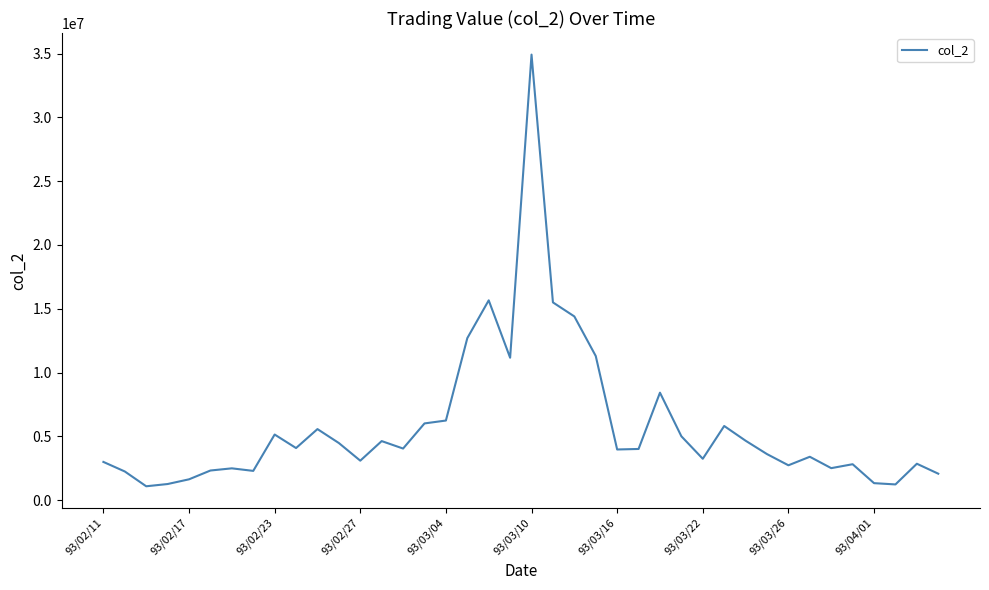

What is the minimum value shown in the chart?

1087900